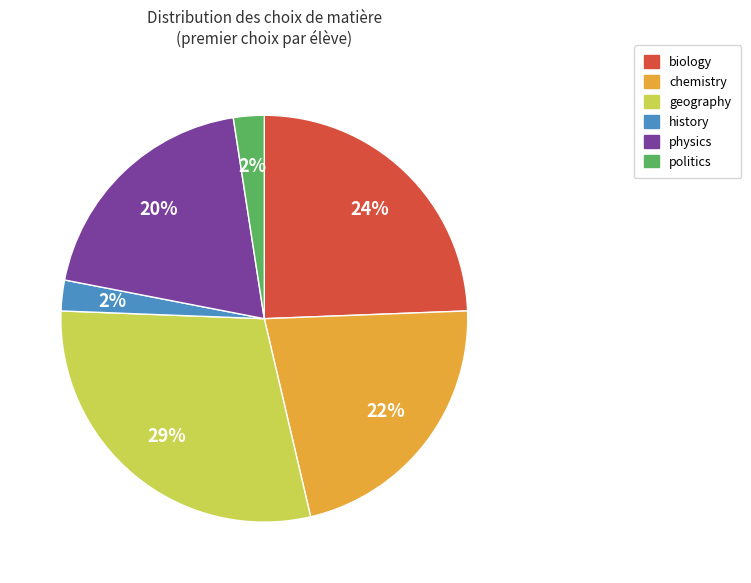

Count the number of slices in the pie.

6